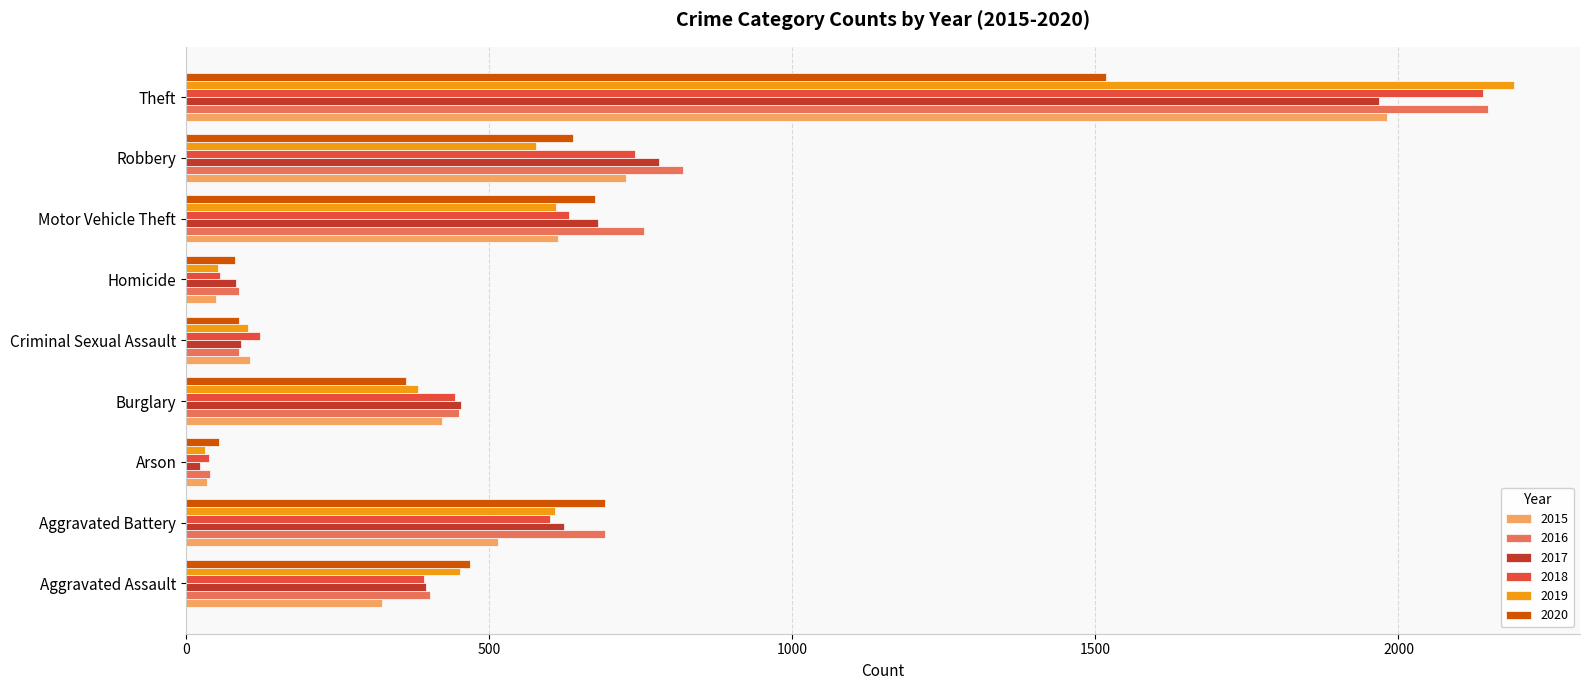

Is the value of 2016 at Aggravated Battery greater than the value of 2017 at Homicide?

Yes